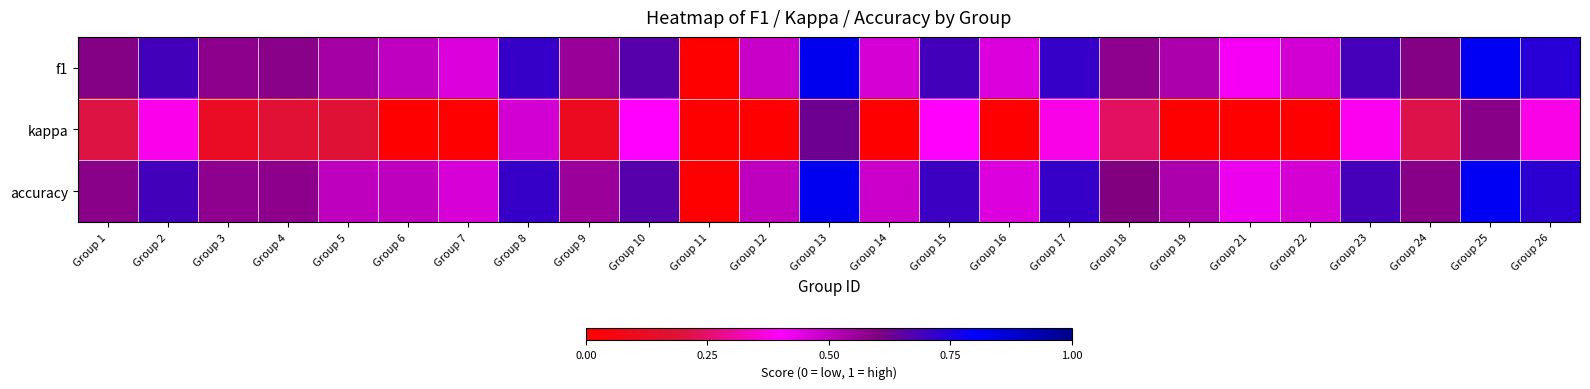

Between Group 11 and Group 10, which is larger?

Group 10